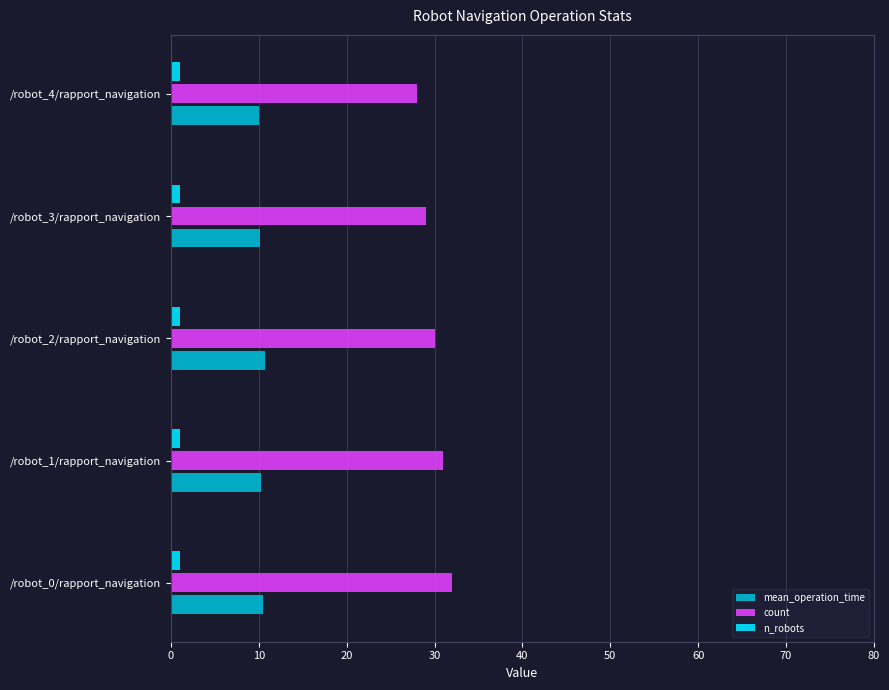

The mean_operation_time series shows 15.8 at /robot_3/rapport_navigation. True or false?

False